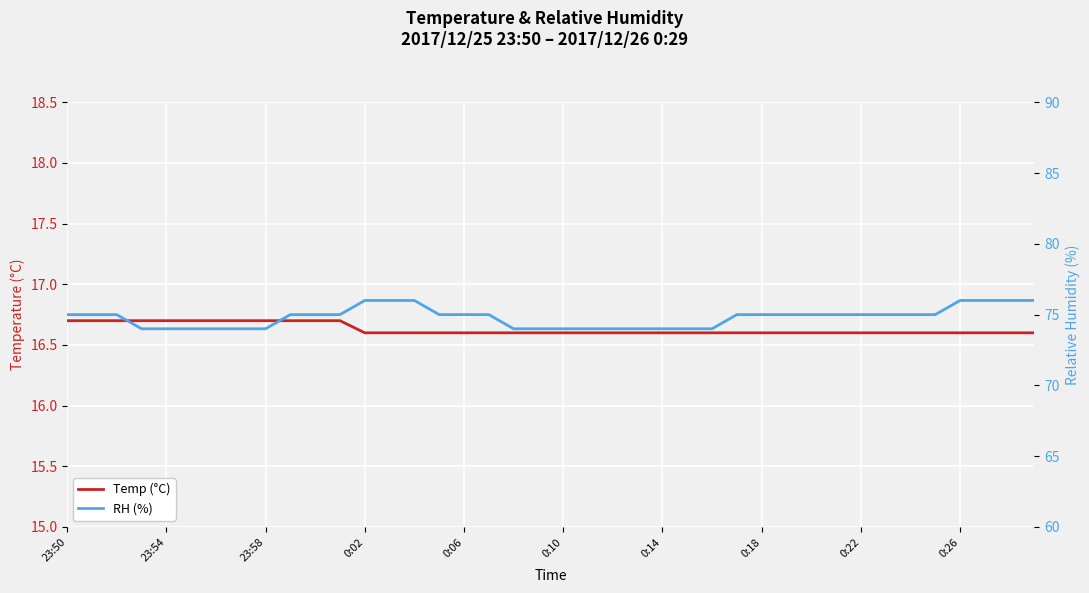

Reading left to right, what are all the values shown in this chart?

Temp (°C): 16.7	16.7	16.7	16.7	16.7	16.7	16.7	16.7	16.7	16.7	16.7	16.7	16.6	16.6	16.6	16.6	16.6	16.6	16.6	16.6	16.6	16.6	16.6	16.6	16.6	16.6	16.6	16.6	16.6	16.6	16.6	16.6	16.6	16.6	16.6	16.6	16.6	16.6	16.6	16.6
RH (%): 75.0	75.0	75.0	74.0	74.0	74.0	74.0	74.0	74.0	75.0	75.0	75.0	76.0	76.0	76.0	75.0	75.0	75.0	74.0	74.0	74.0	74.0	74.0	74.0	74.0	74.0	74.0	75.0	75.0	75.0	75.0	75.0	75.0	75.0	75.0	75.0	76.0	76.0	76.0	76.0